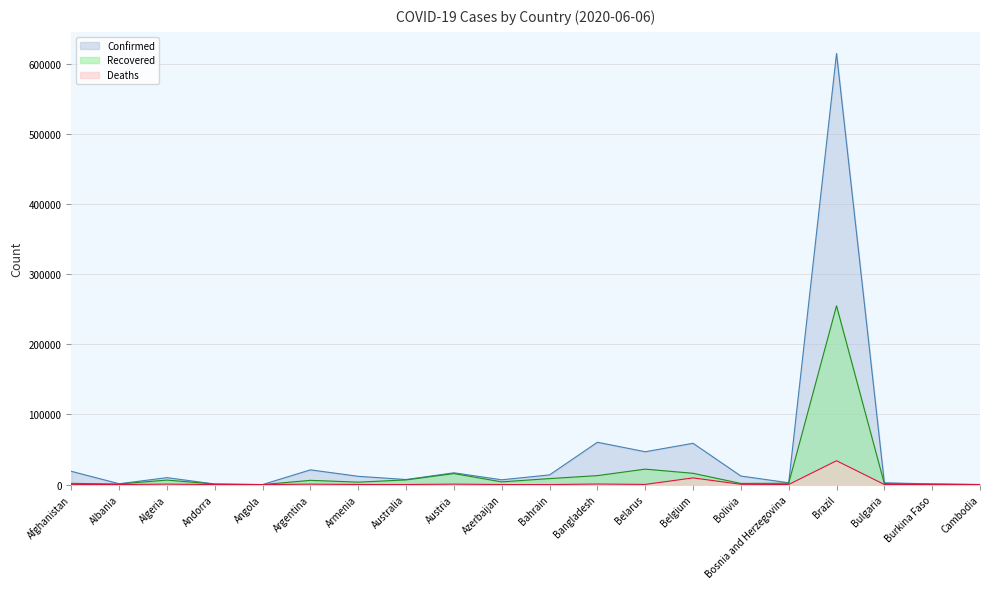

In Recovered, how many points are higher than both neighbors (excluding endpoints)?

5